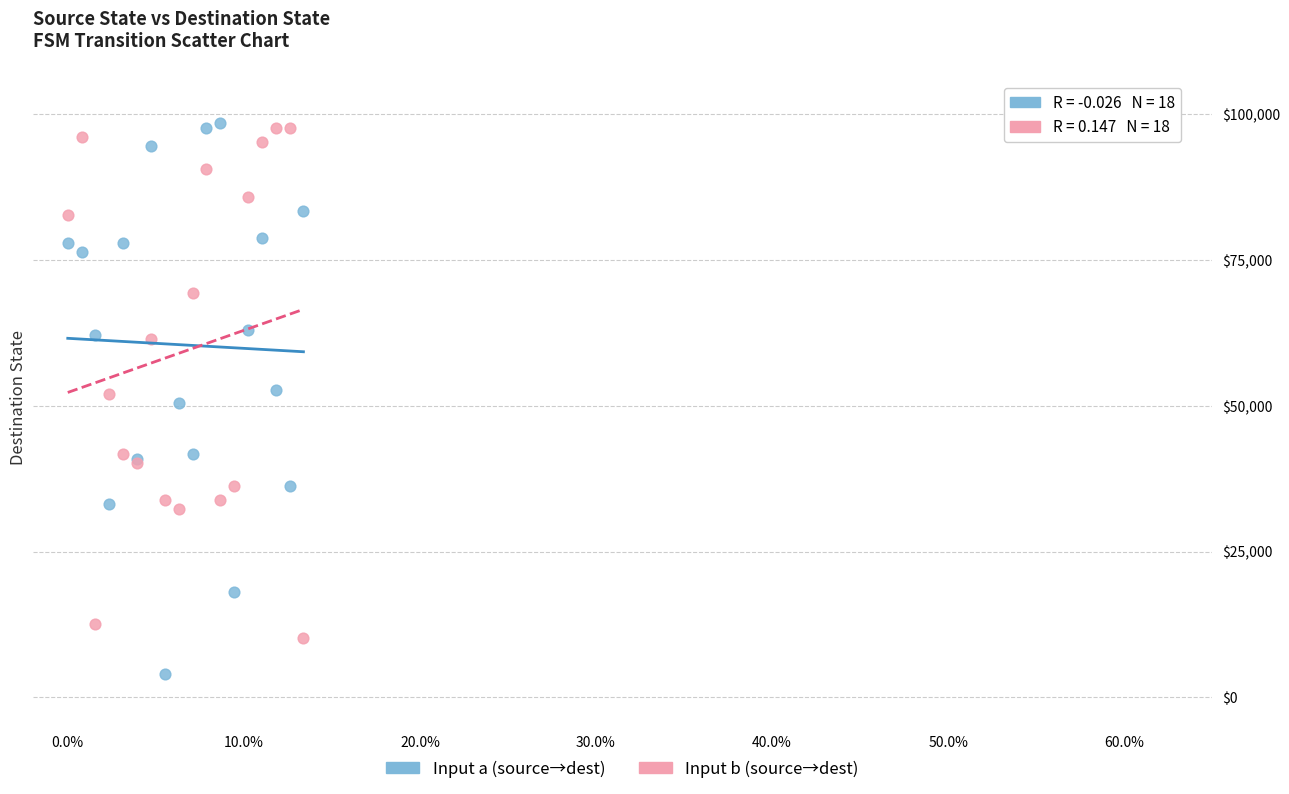

What are all the series names shown in the legend?

Input a (source→dest), Input b (source→dest)